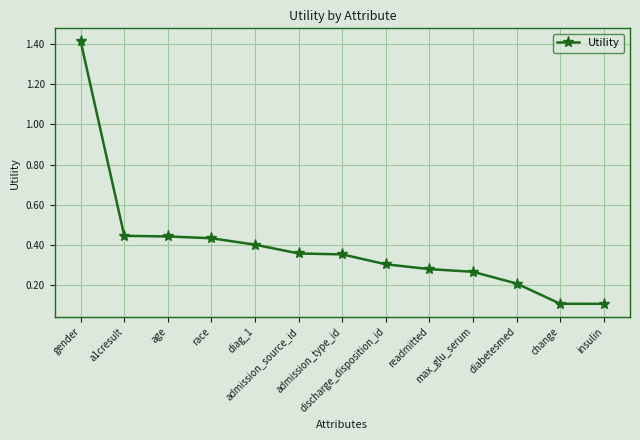

What is the difference between the maximum and minimum values?

1.3